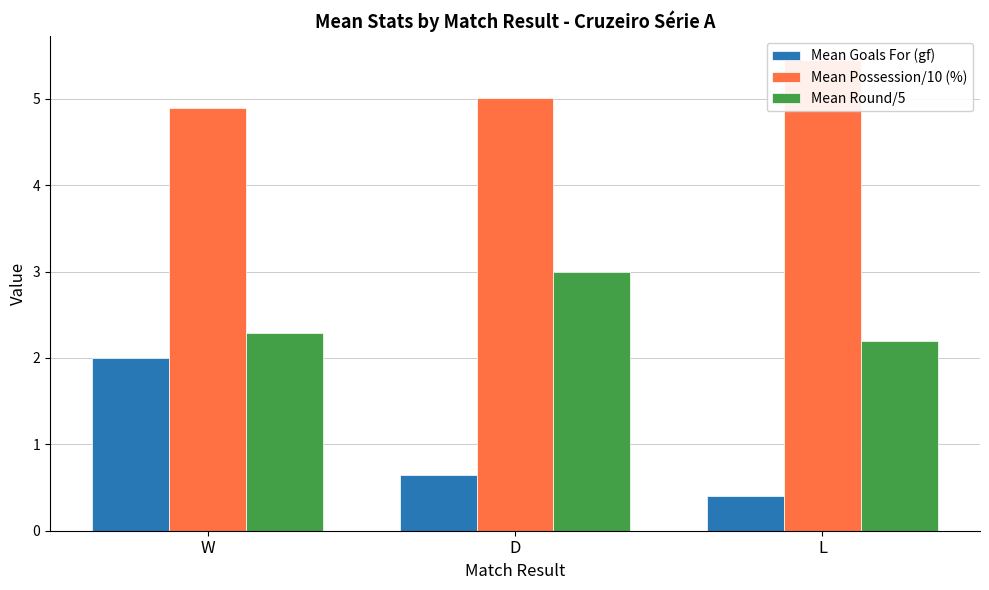

The value of Mean Goals For (gf) at W is 2.0. True or false?

True